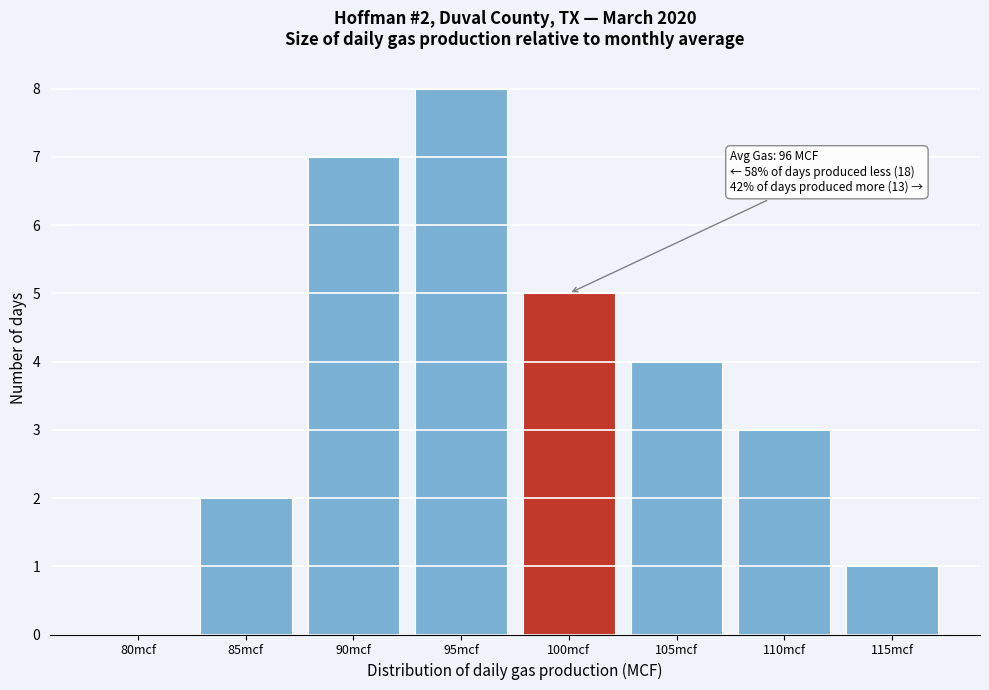

Reading left to right, what are all the values shown in this chart?

80mcf=0	85mcf=2	90mcf=7	95mcf=8	100mcf=5	105mcf=4	110mcf=3	115mcf=1